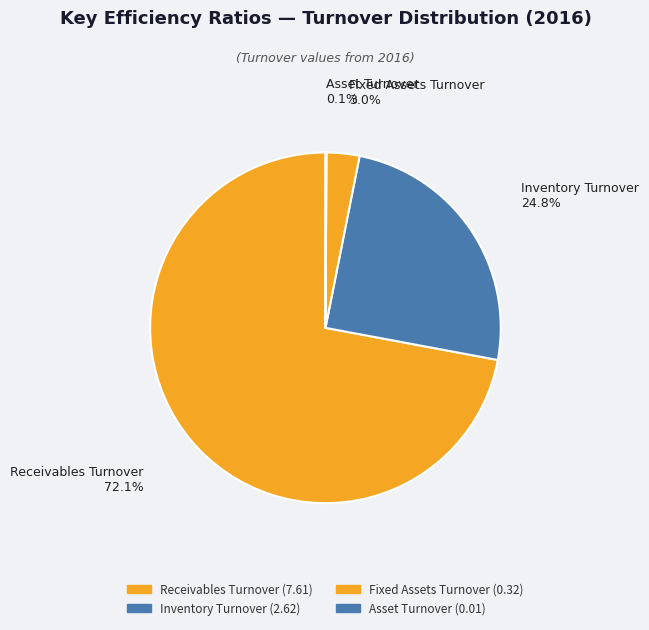

Does Receivables Turnover represent more than half of the total?

Yes